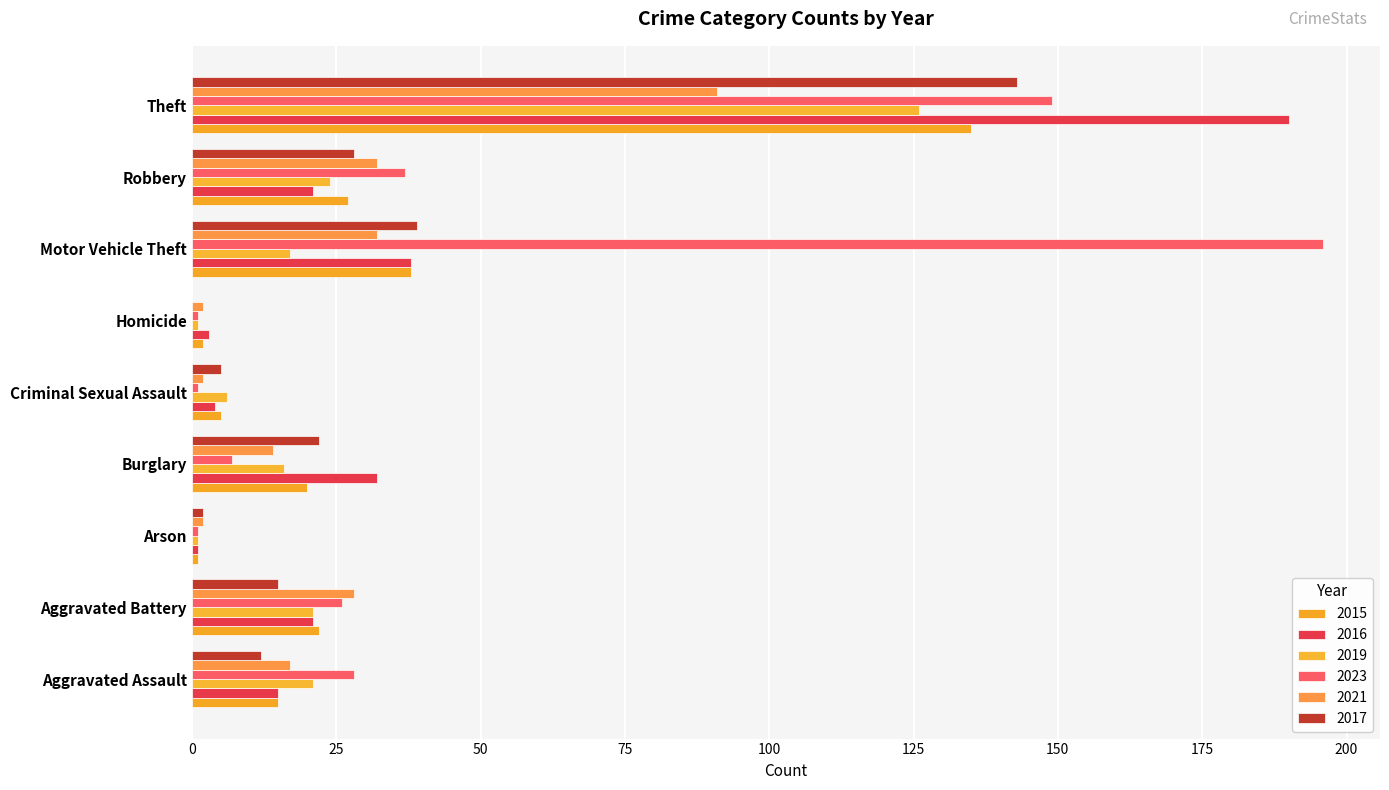

What is the difference between the second highest and second lowest values in the 2023 series?

148